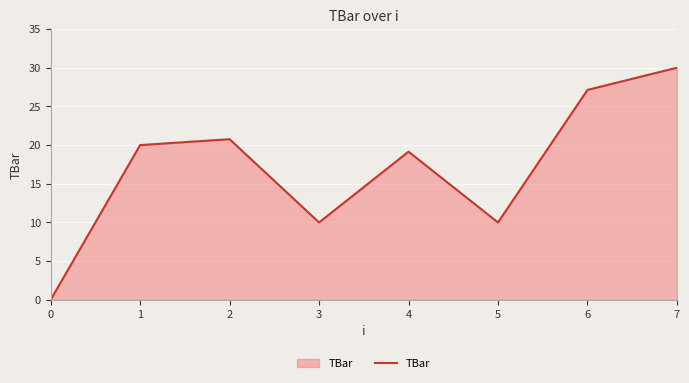

At which label is the value closest to 15?

4